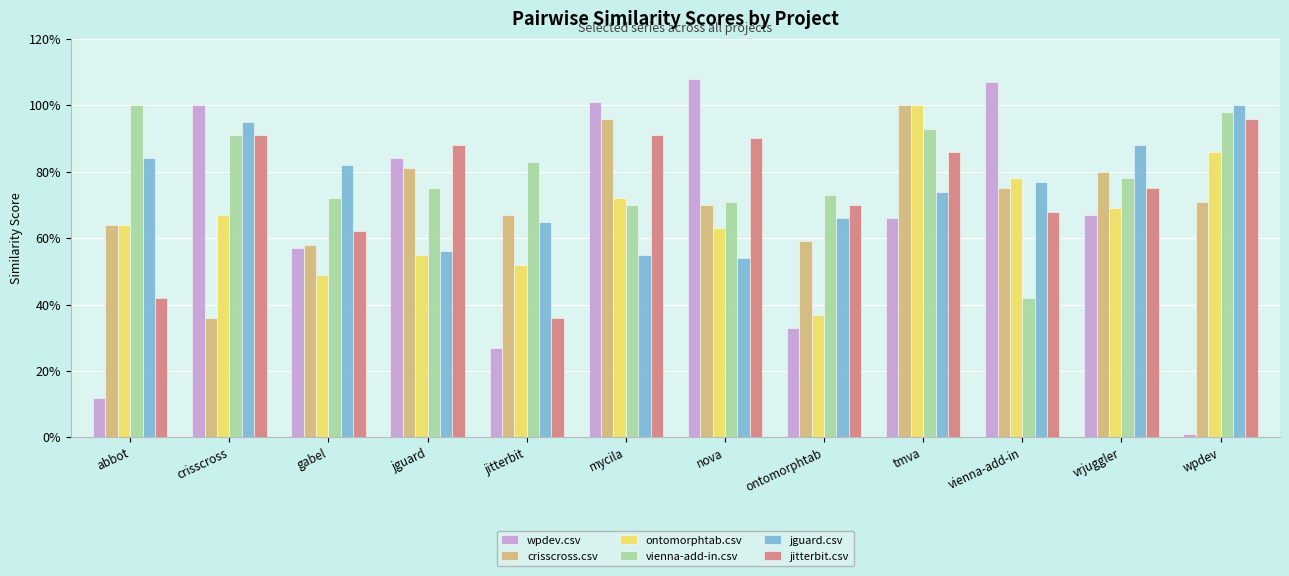

What is the total value across all series at abbot?

3.7